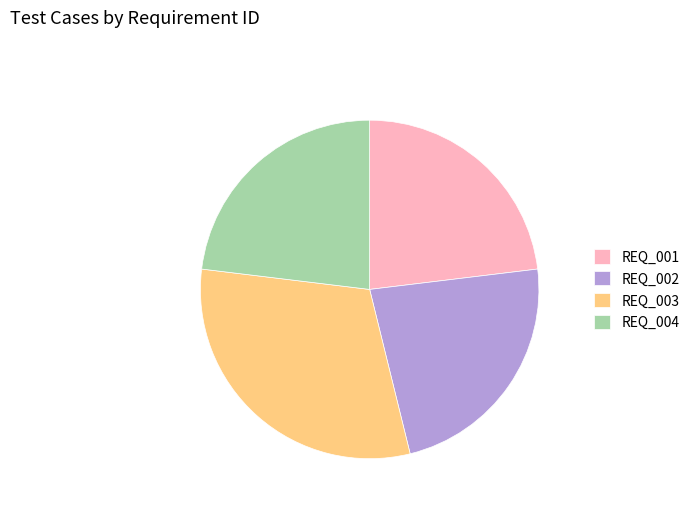

Which category has the biggest portion of the pie?

REQ_003